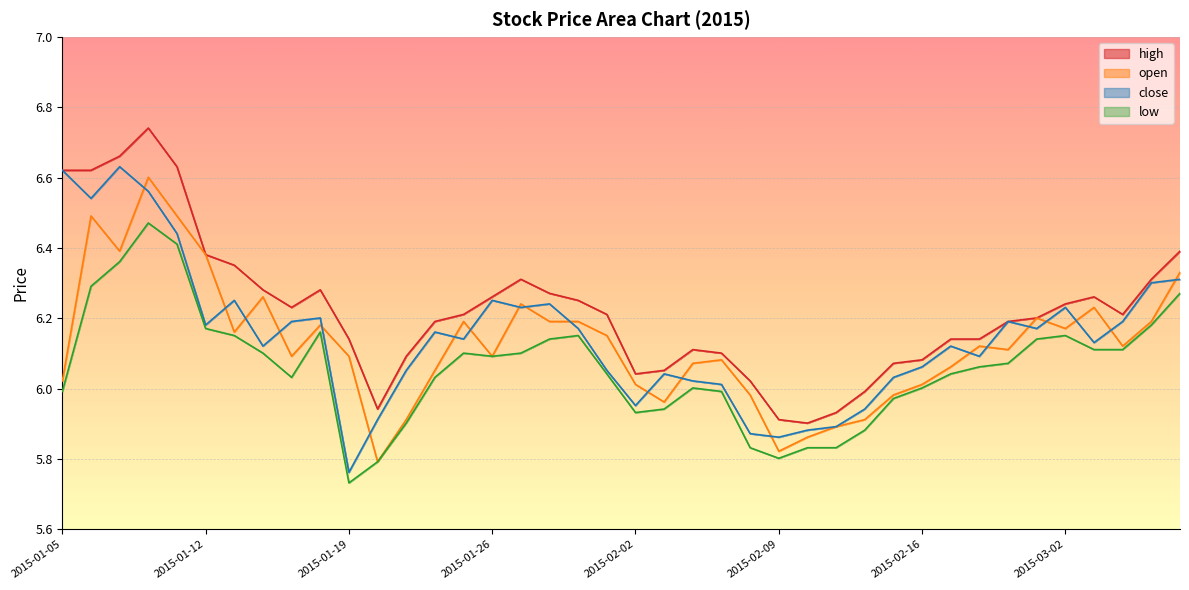

The open series shows 6.3 at 2015-01-14. True or false?

True